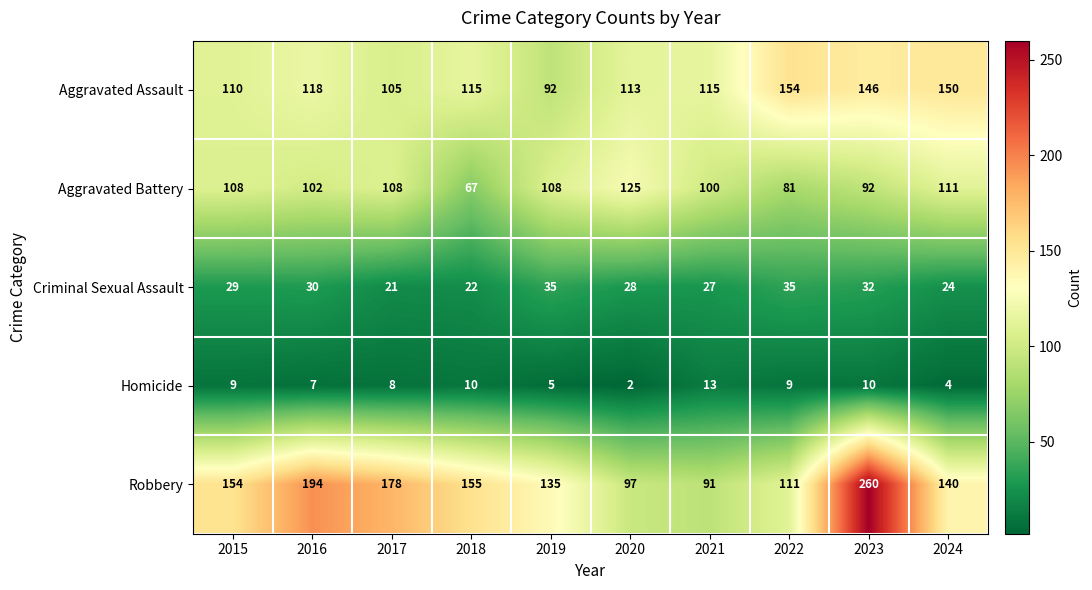

Which series changed the most between 2022 and 2024?

Aggravated Battery